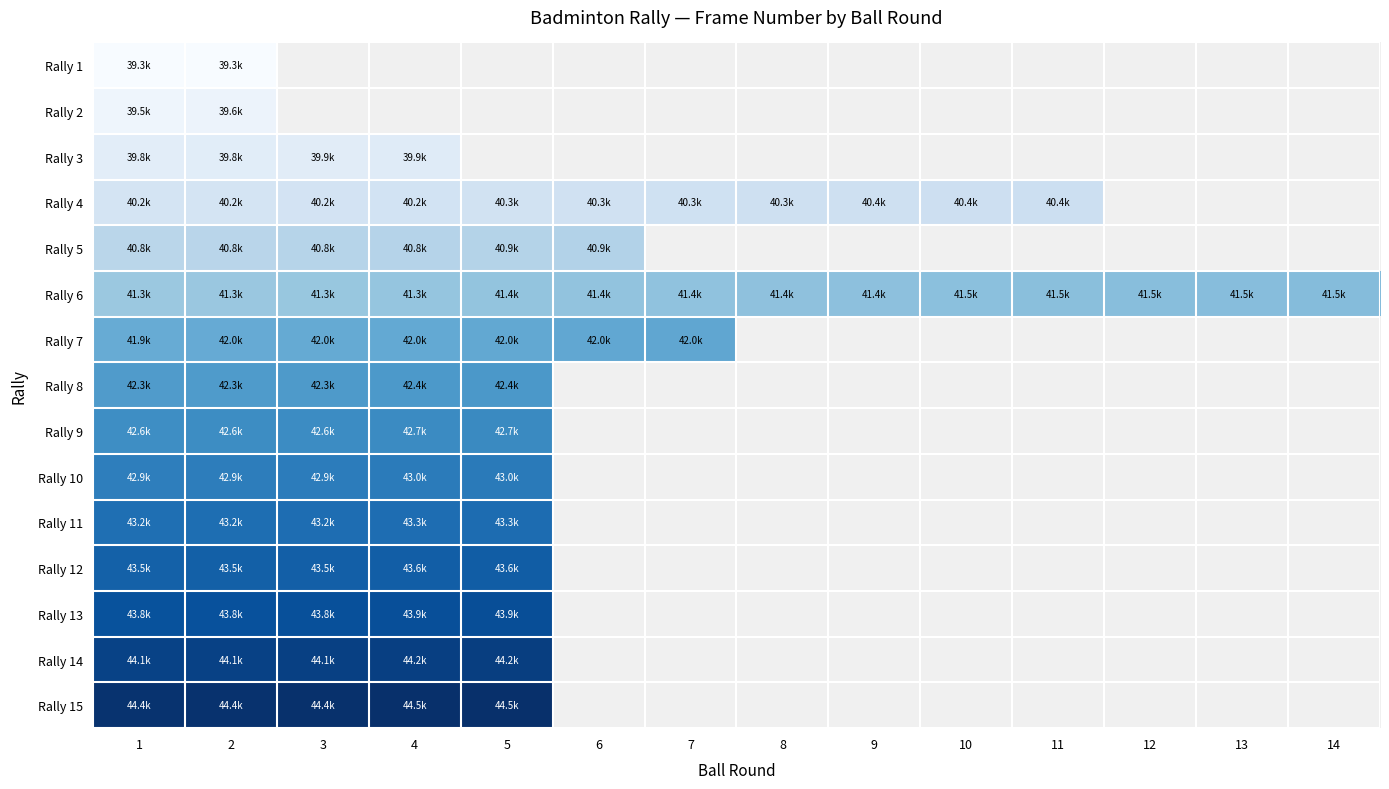

What is the lowest value of the Rally 2 series?

39517.0